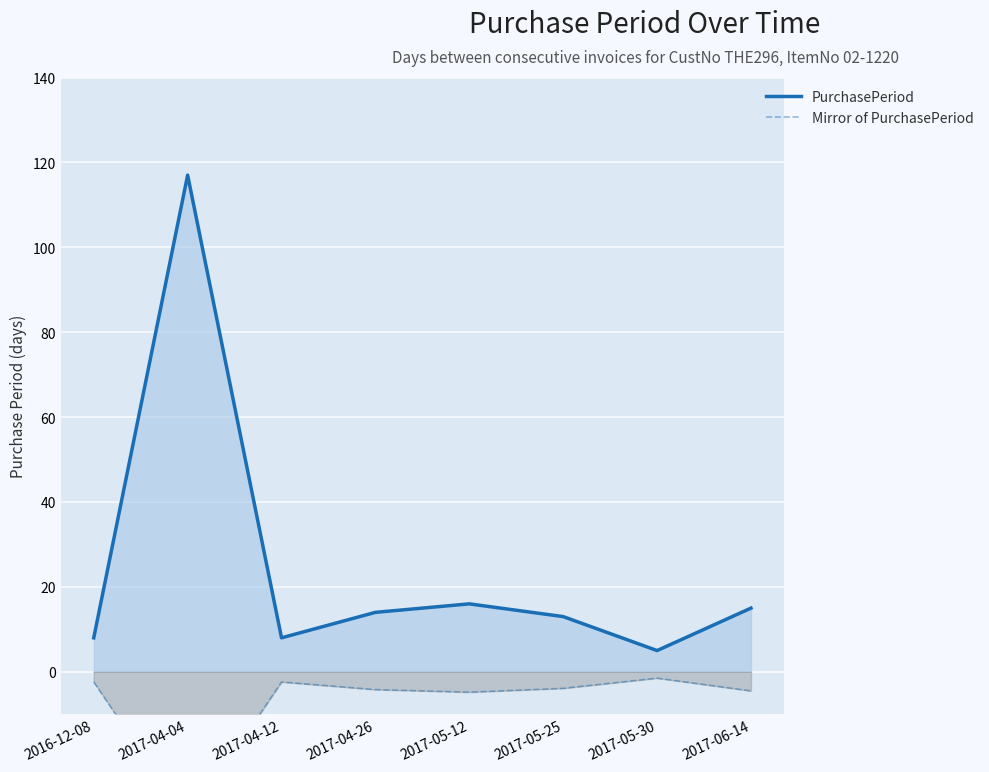

At how many categories does at least one series exceed -30?

8